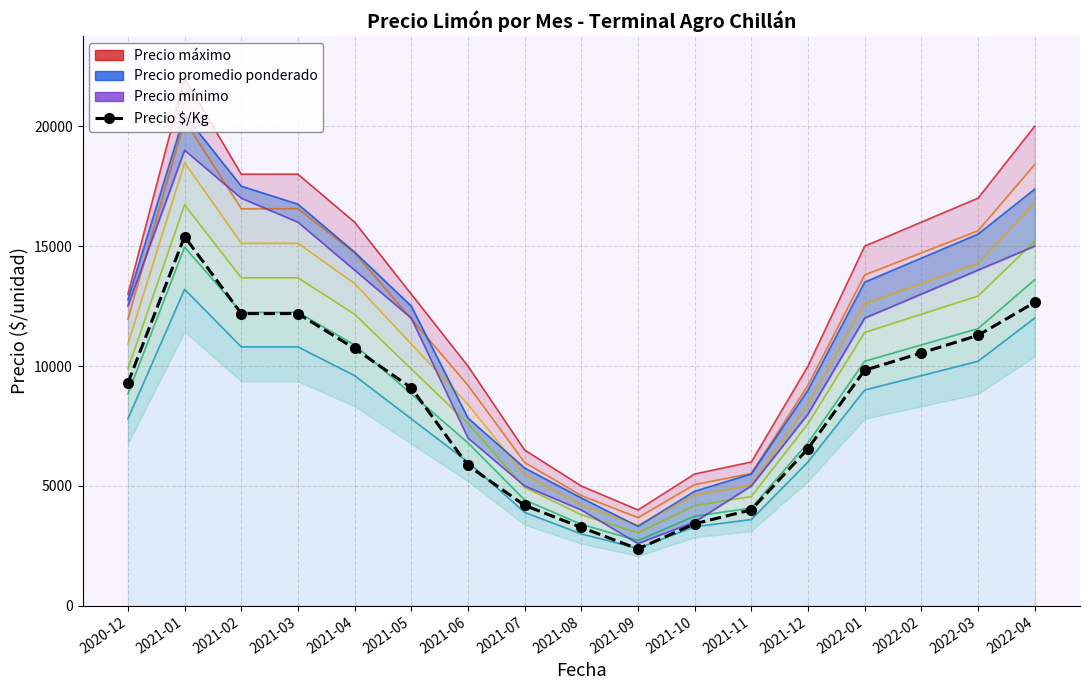

Reading left to right, extract all data points from this chart.

9288.9	15400.0	12187.3	12187.3	10732.3	9091.0	5855.0	4190.5	3270.9	2374.6	3422.2	4004.2	6553.4	9824.3	10546.0	11279.4	12652.9